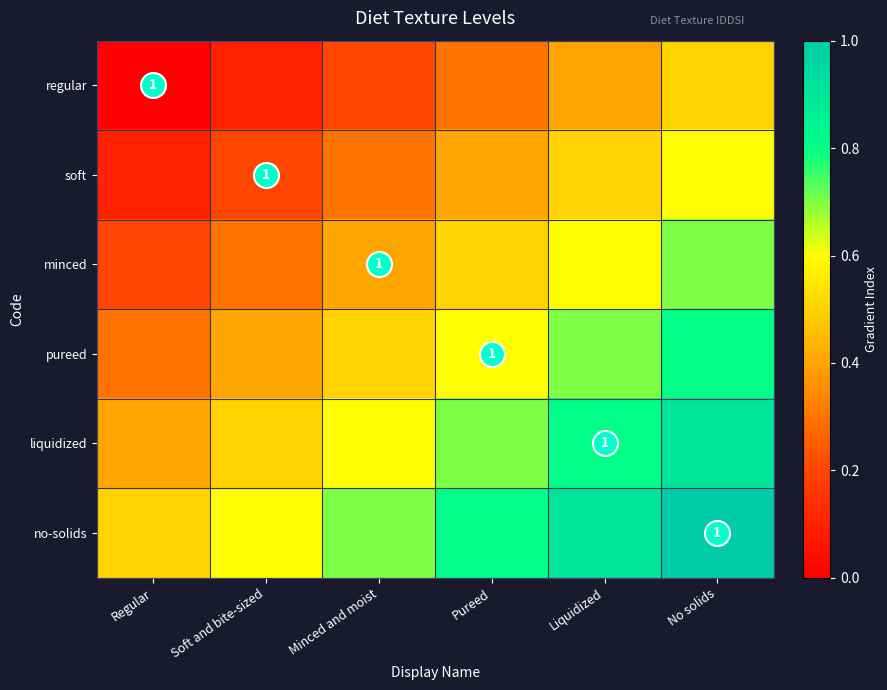

What is the difference between the maximum and minimum values in the minced series?

0.5